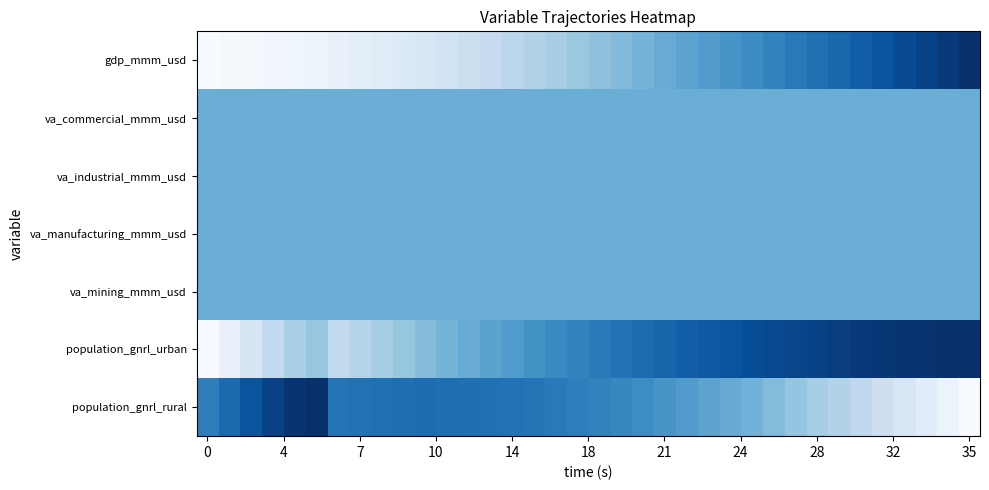

At how many categories does at least one series exceed 0?

36